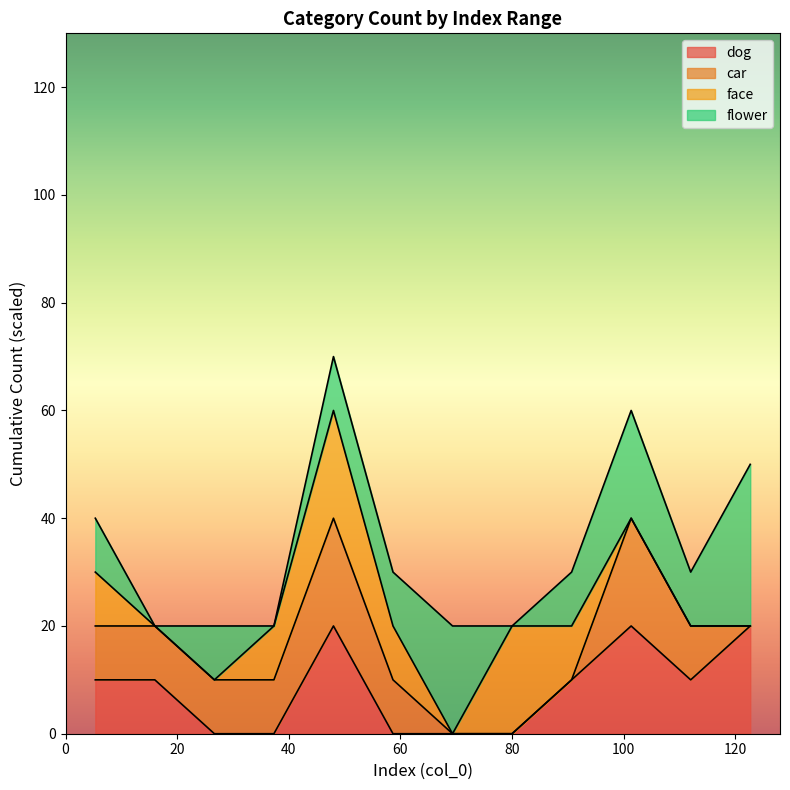

Which series changed the most between 24 and 47?

dog